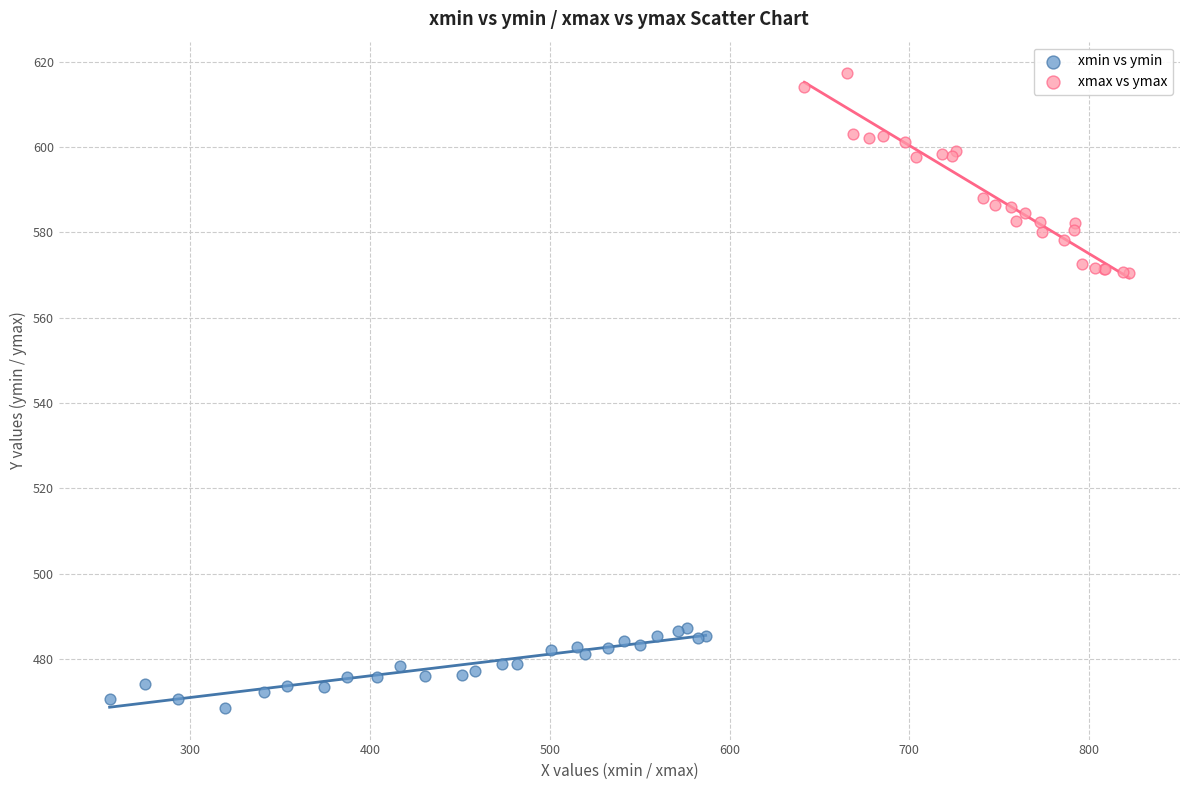

Which series has the largest Y range (max minus min)?

xmax vs ymax